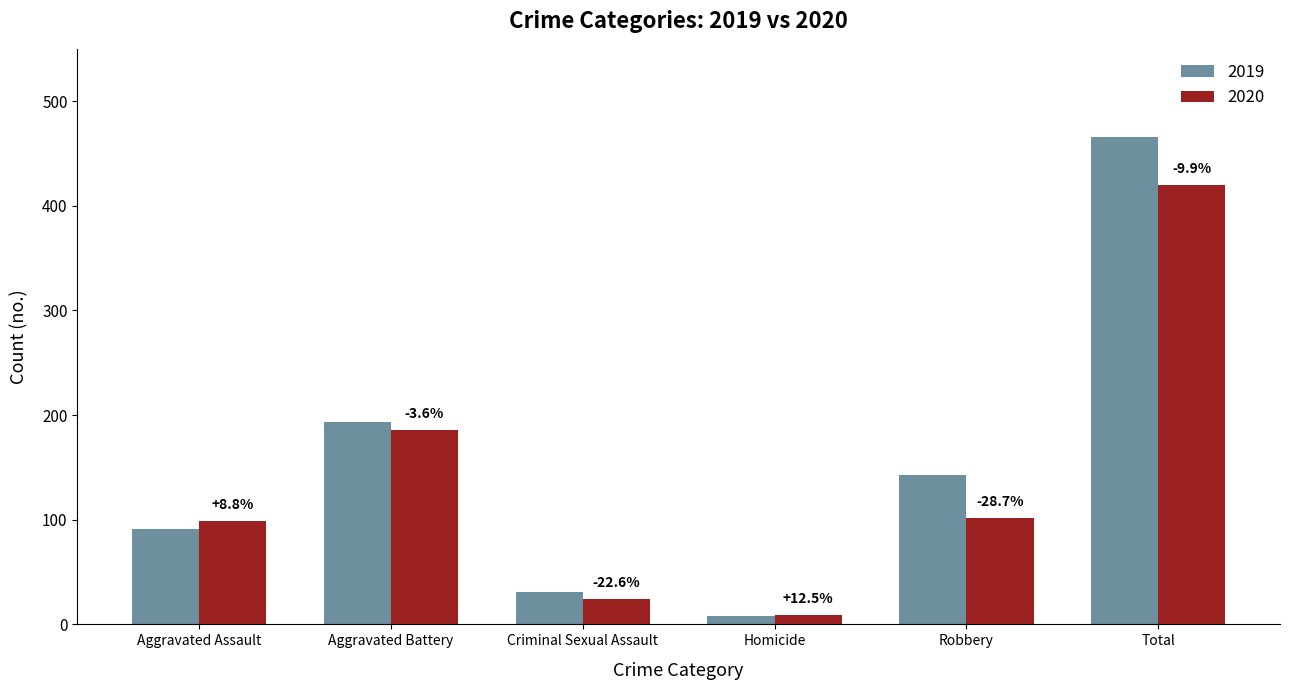

The 2020 series shows 102 at Robbery. True or false?

True